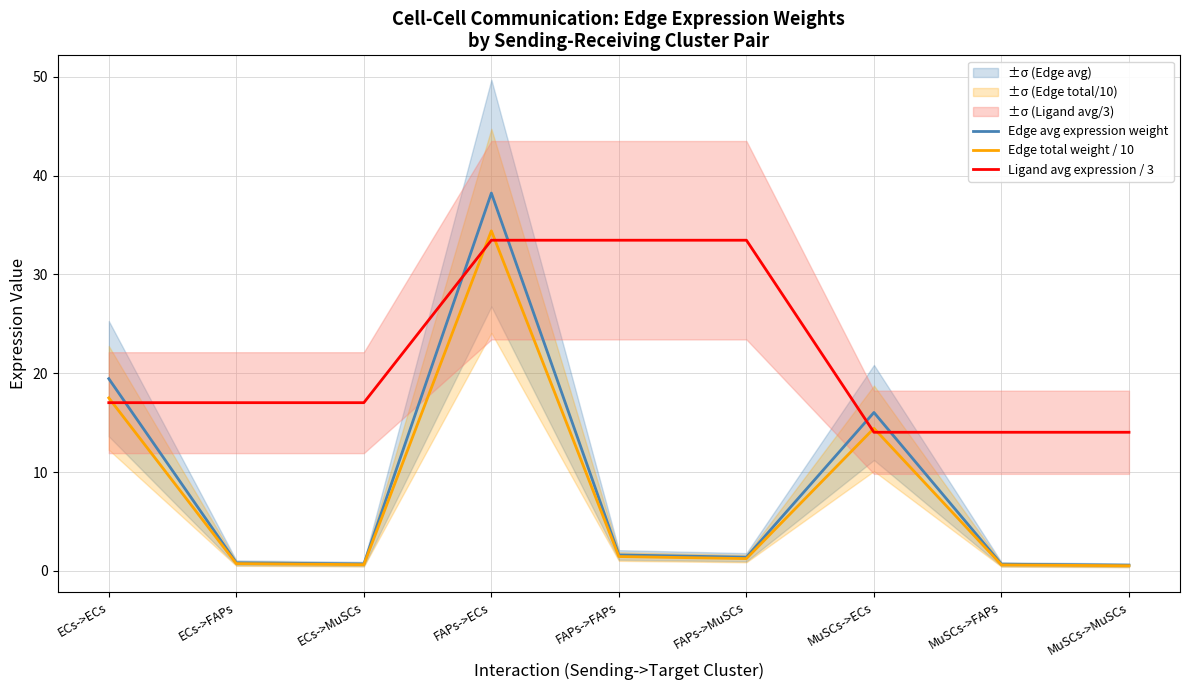

Reading left to right, list all the values displayed in this chart.

Edge avg expression weight: 19.5	0.8	0.7	38.2	1.6	1.4	16.0	0.7	0.6
Edge total weight / 10: 17.5	0.7	0.6	34.4	1.5	1.2	14.4	0.6	0.5
Ligand avg expression / 3: 17.0	17.0	17.0	33.5	33.5	33.5	14.0	14.0	14.0